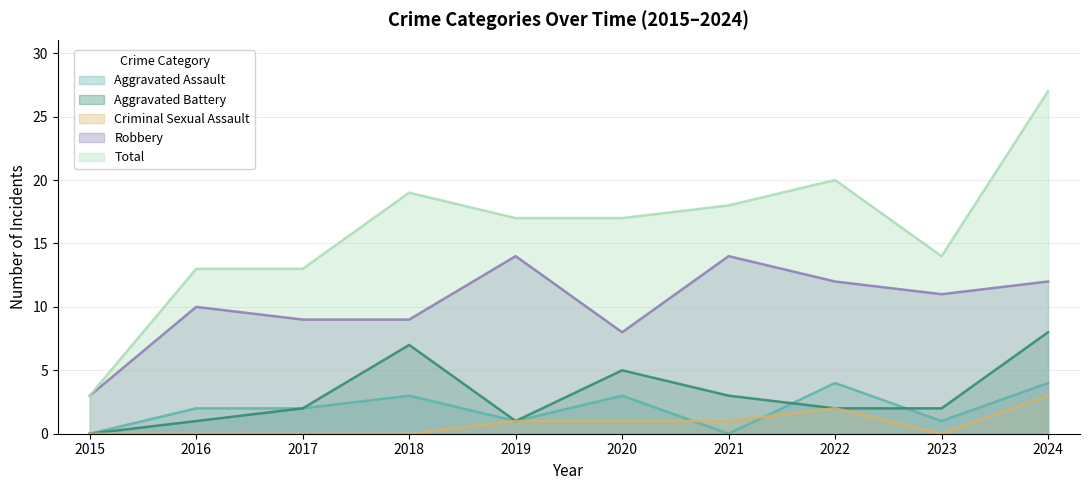

What is the sum of all Robbery values?

102